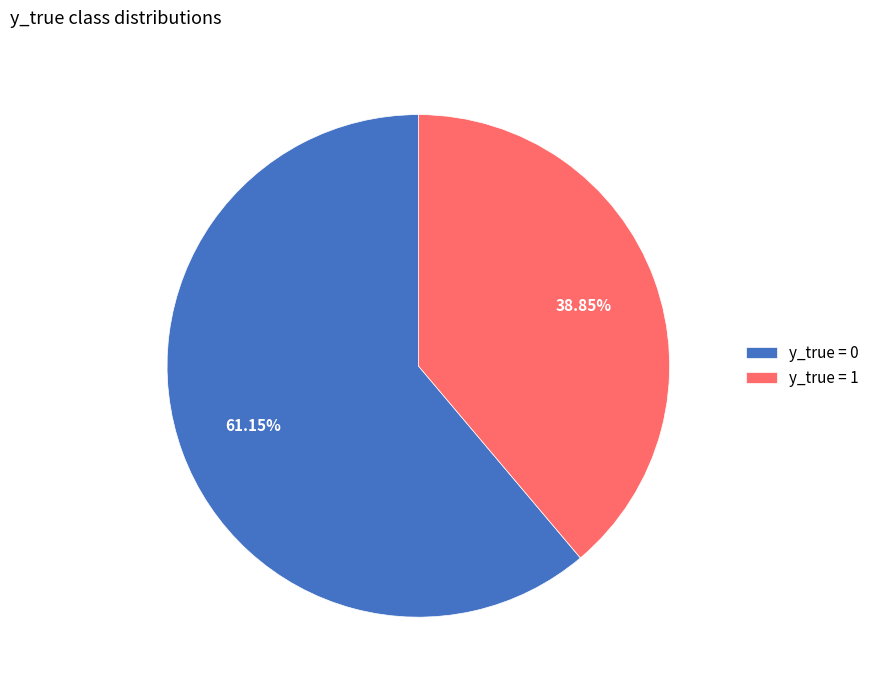

True or false: y_true = 0 accounts for 52% of the total.

False